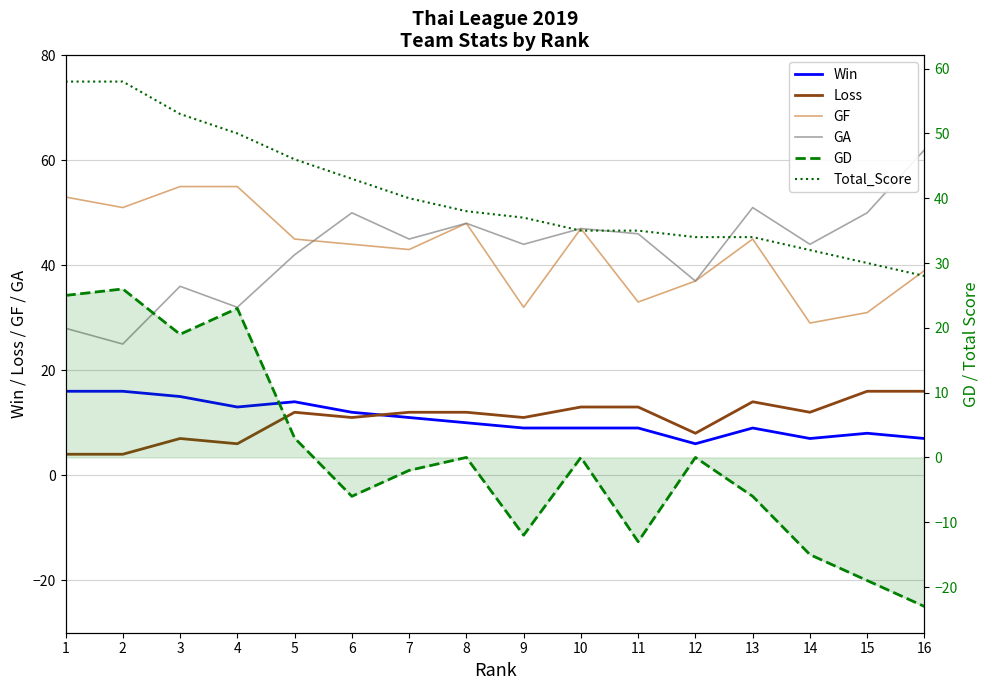

At which category does Win reach its first local peak?

5